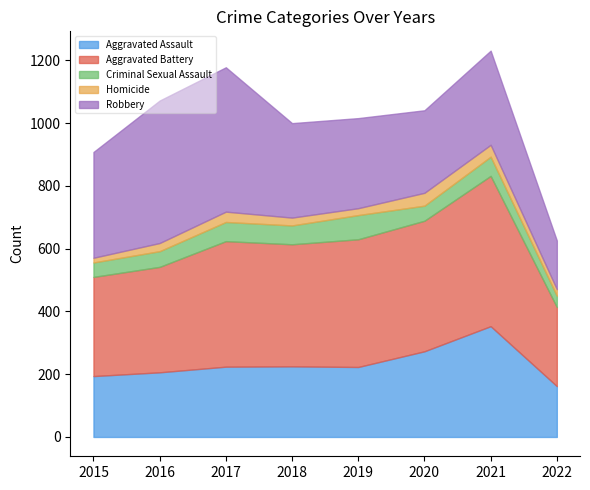

What are all the series names shown in the legend?

Aggravated Assault, Aggravated Battery, Criminal Sexual Assault, Homicide, Robbery